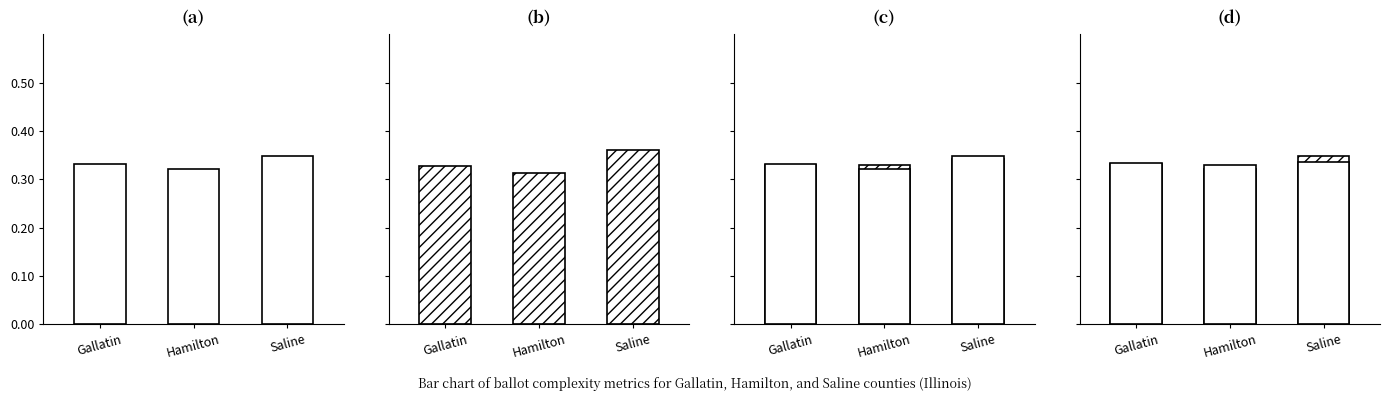

What is the total value across all series at Gallatin?

1.3